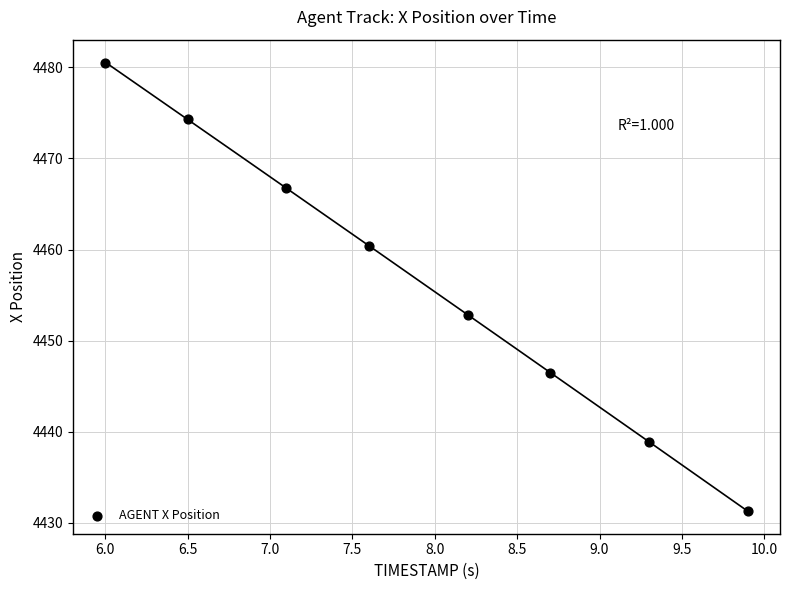

What Y value in the scatter plot is closest to 4455?

4452.8